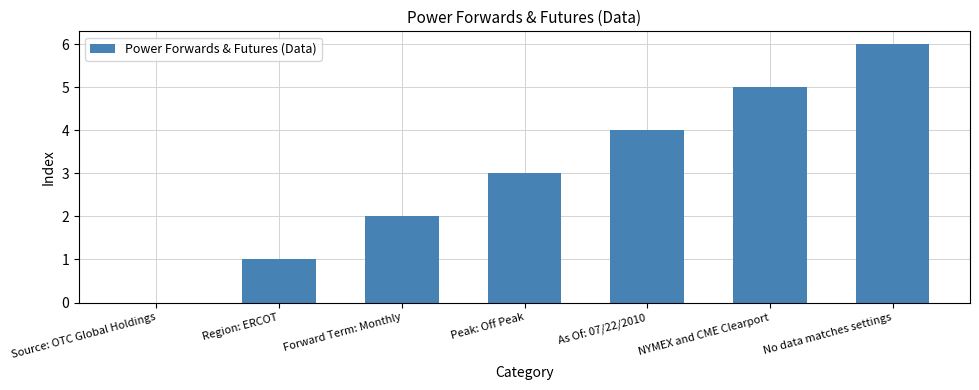

What is the greatest value displayed?

6